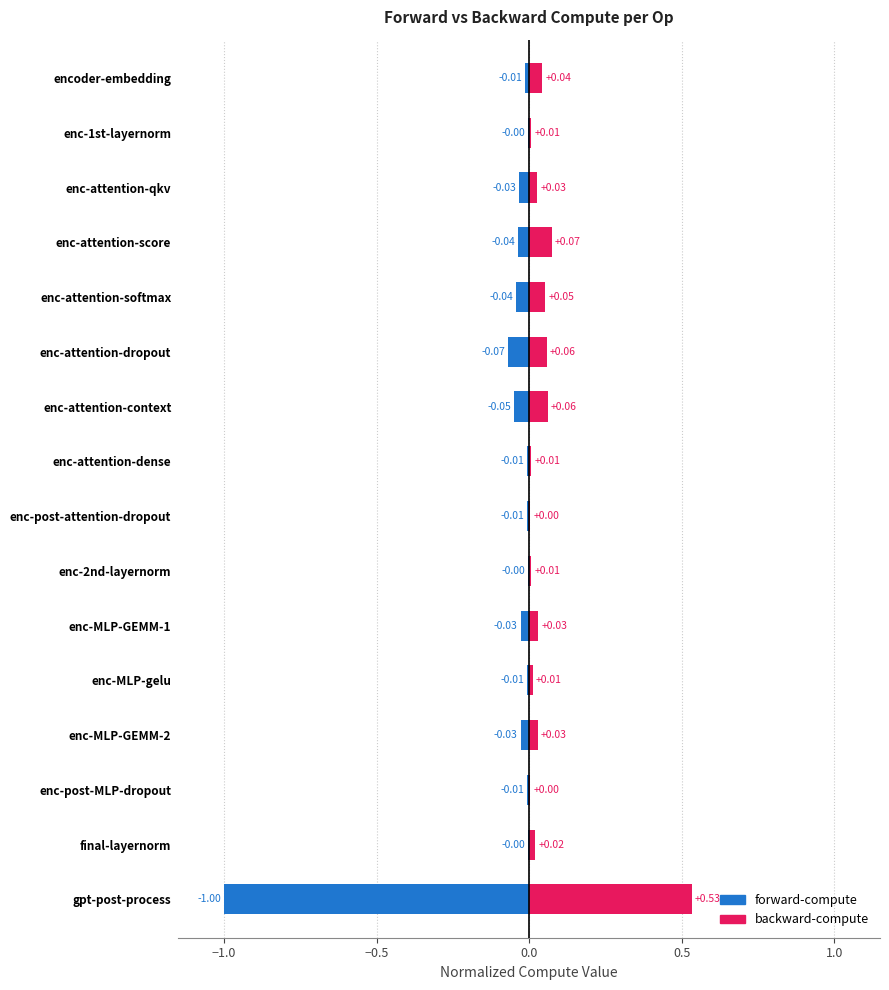

Are the bars grouped side by side (vs. stacked)?

Yes